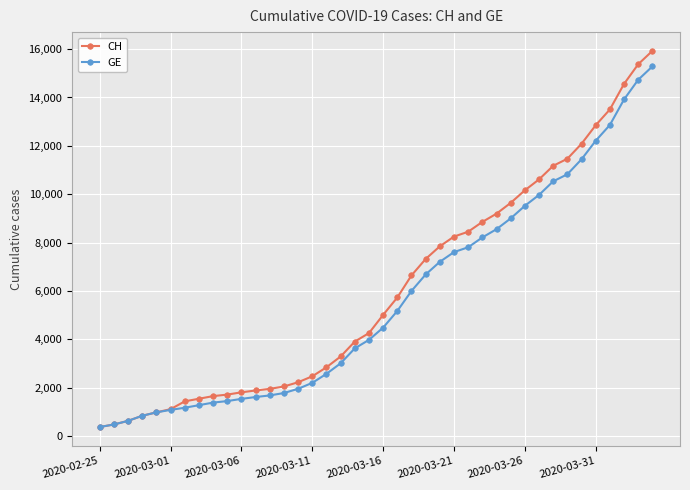

What is the value of the CH point at the 12th from the left?

1885